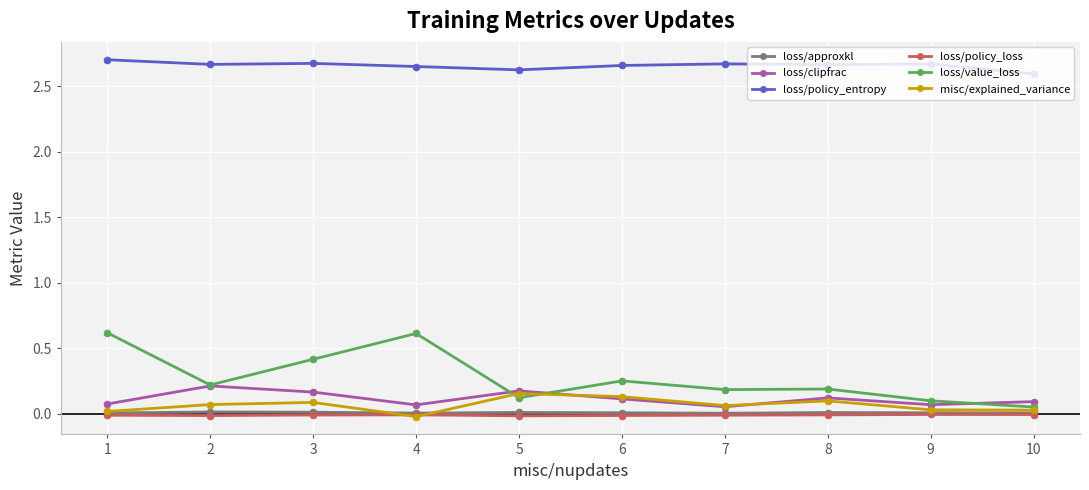

True or false: loss/policy_entropy and loss/value_loss intersect in this chart.

False